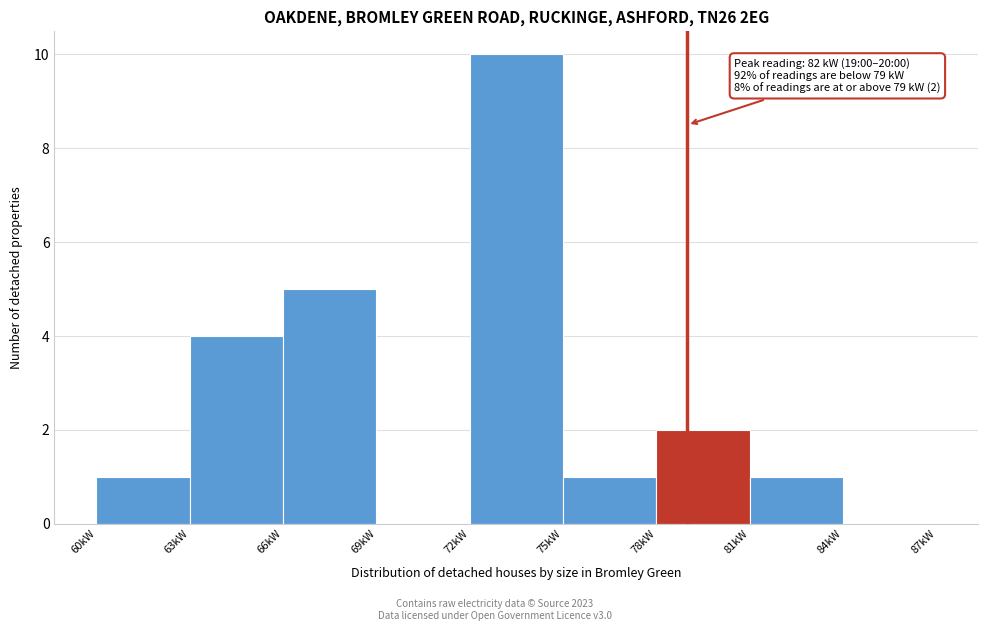

Over which range of the x-axis is the bar tallest?

72 to 75